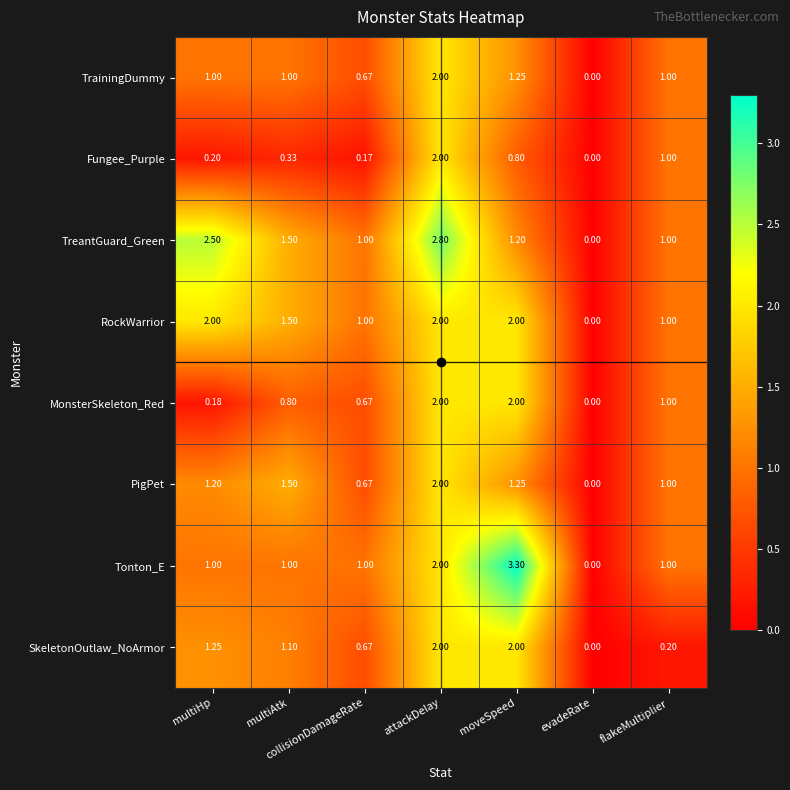

Which series has the widest spread of values?

Tonton_E